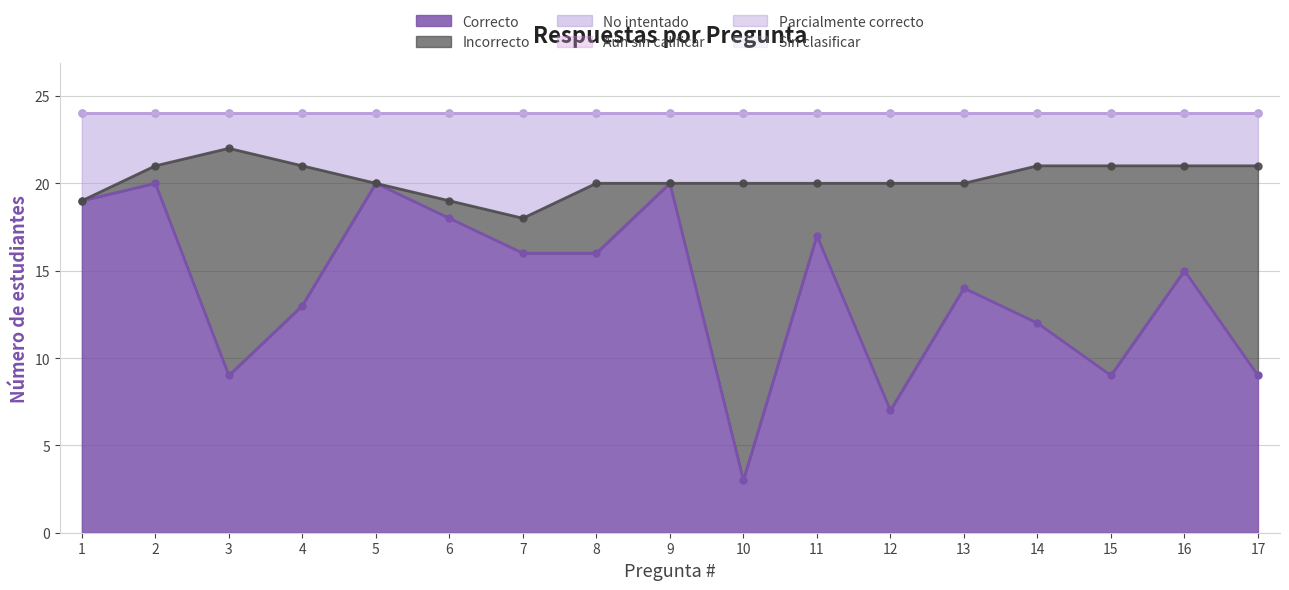

At how many categories does at least one series exceed 19?

3